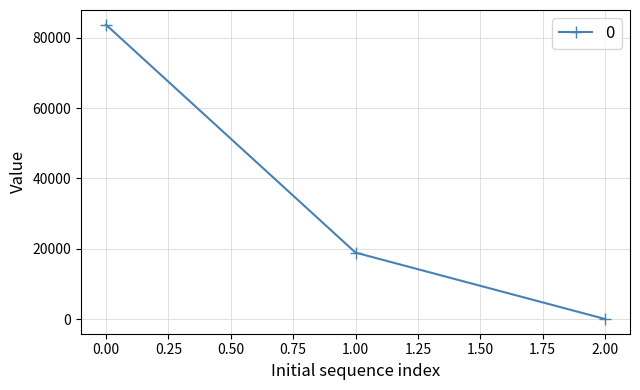

What is the maximum value shown in the chart?

83689.2